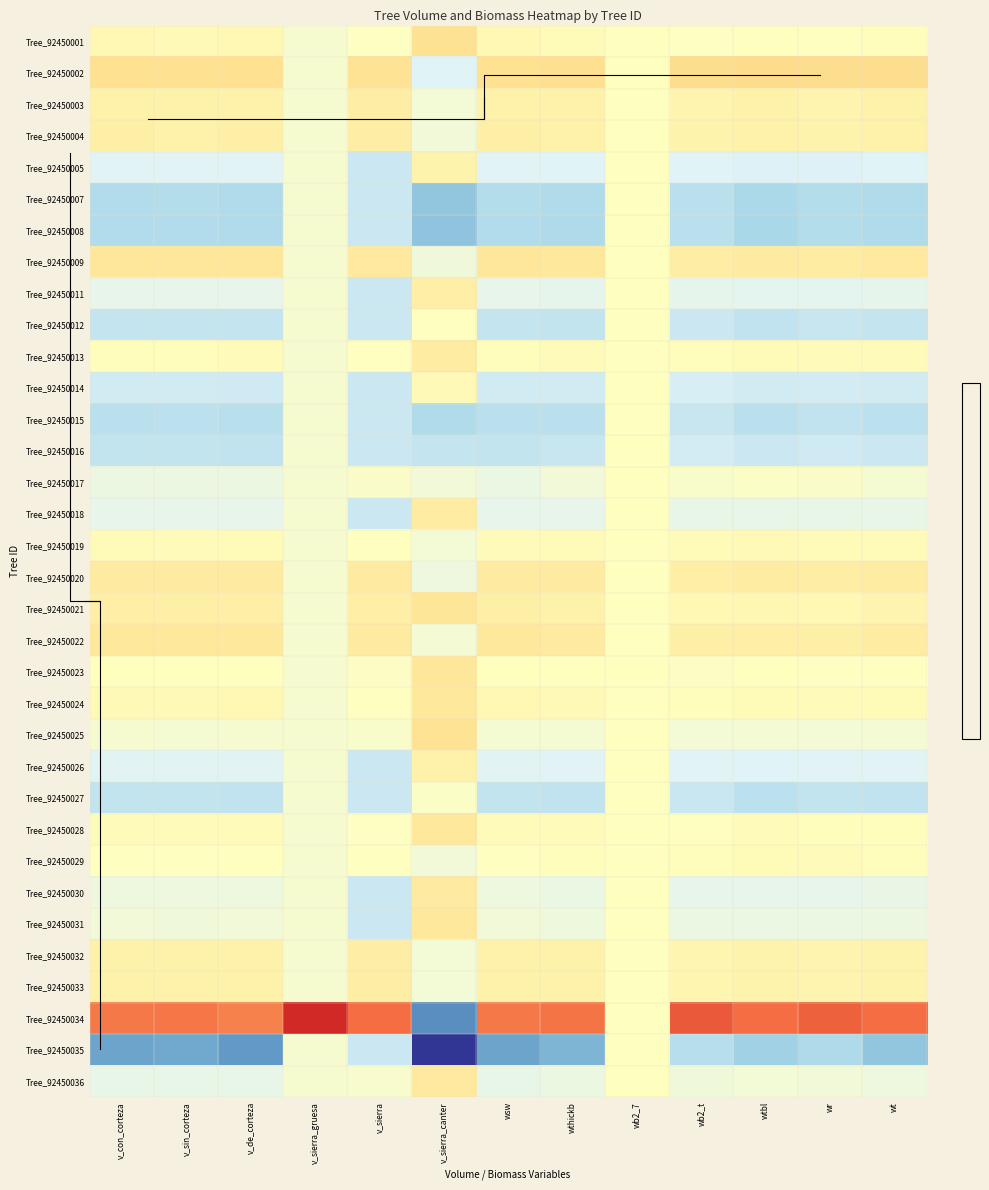

Between wtbl and wr, which series saw the biggest shift?

Tree_92450034